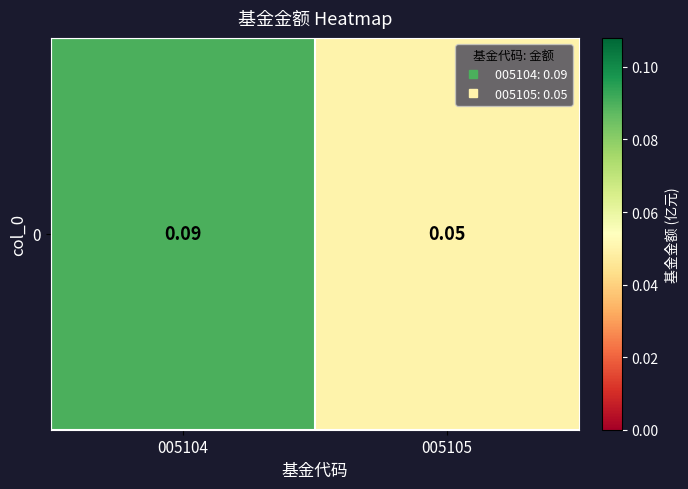

What is the sum of the values at 005104 and 005105?

0.1